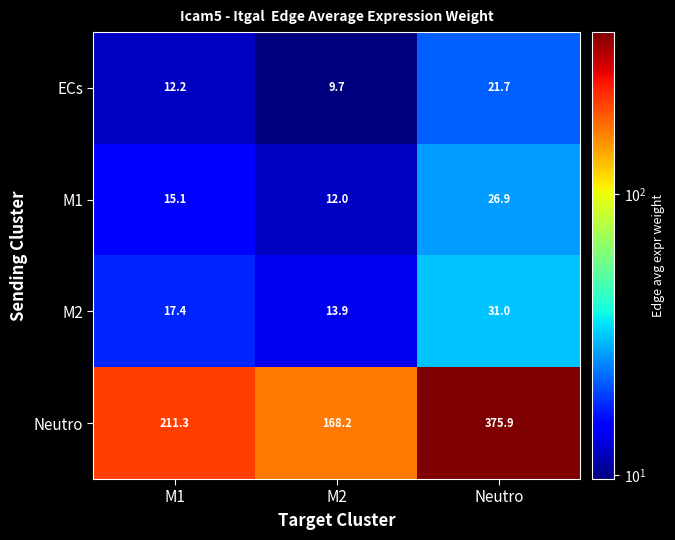

What is the sum of the ECs values at Neutro and M1?

33.9